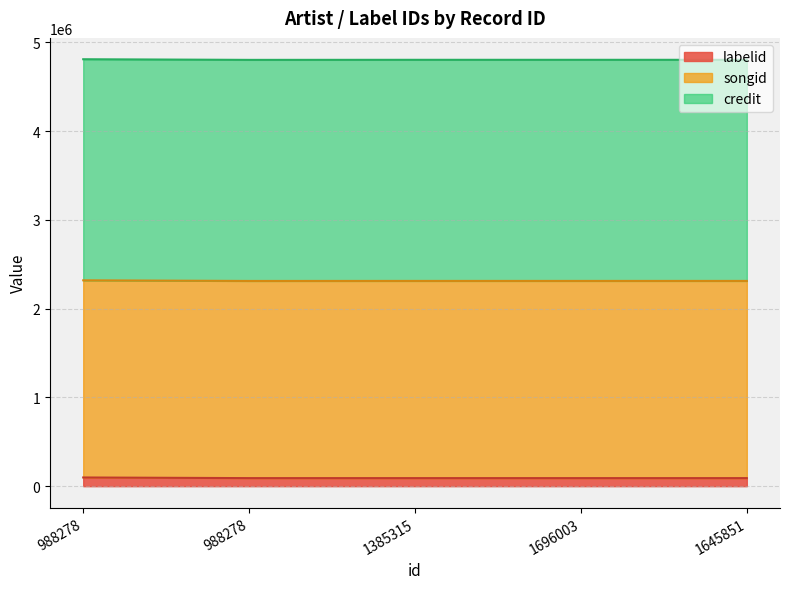

What is the value of the labelid point at the 2nd from the left?

98038